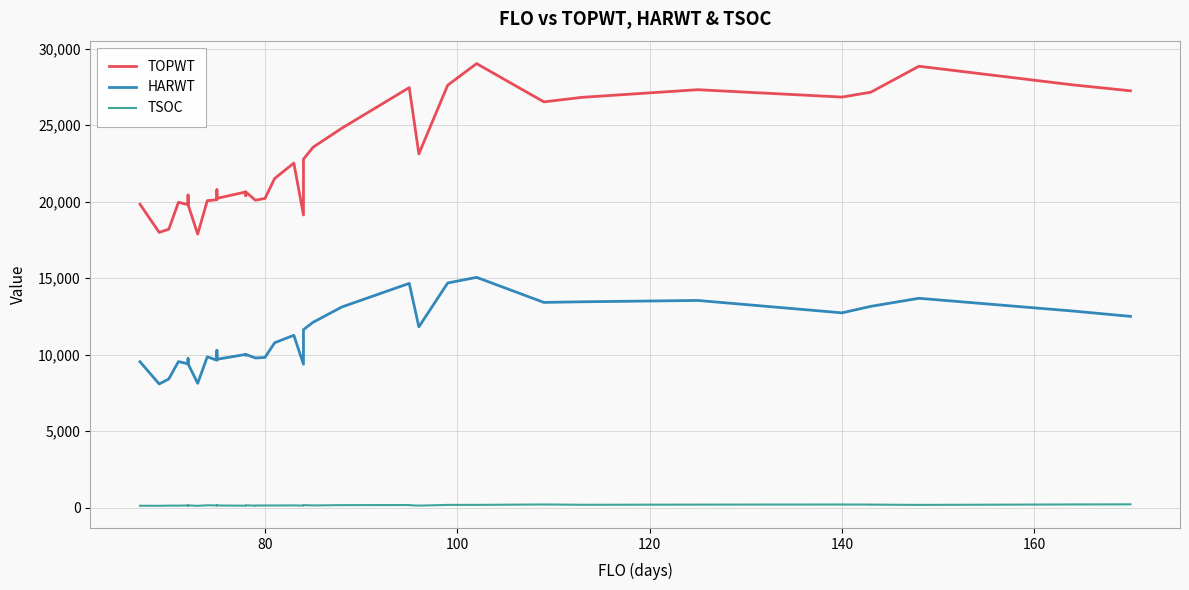

Count the number of categories in the chart.

40